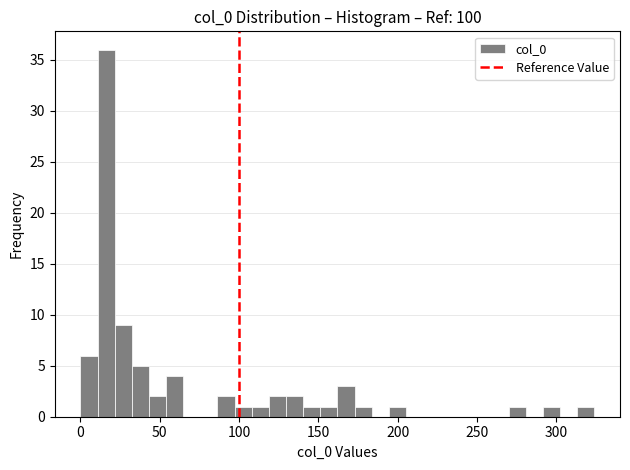

Read against the x-axis, roughly where is the centre of the tallest bar?

15